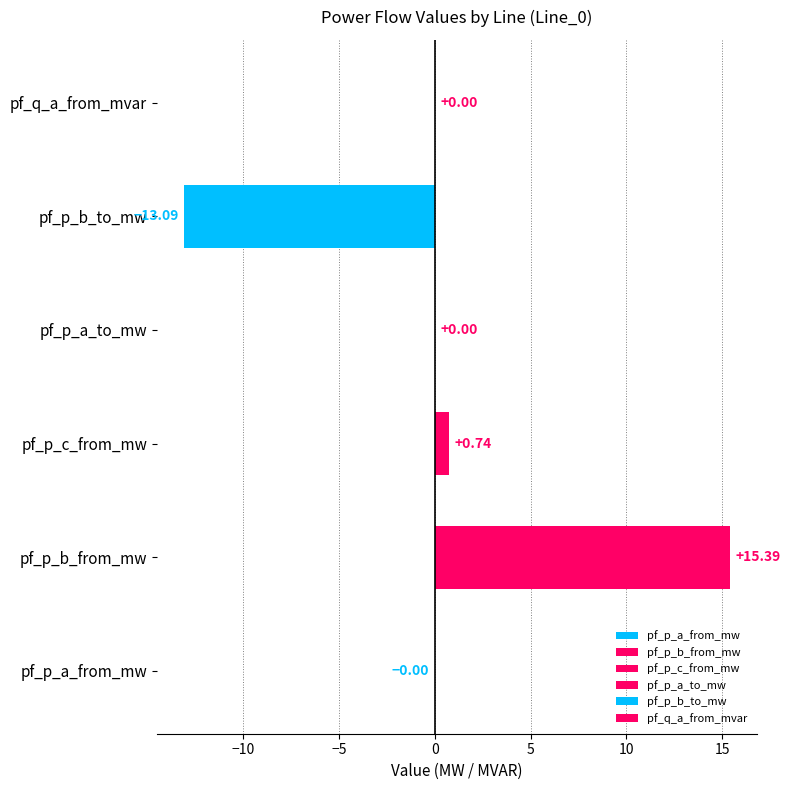

Which series has the widest spread of values?

pf_p_b_from_mw